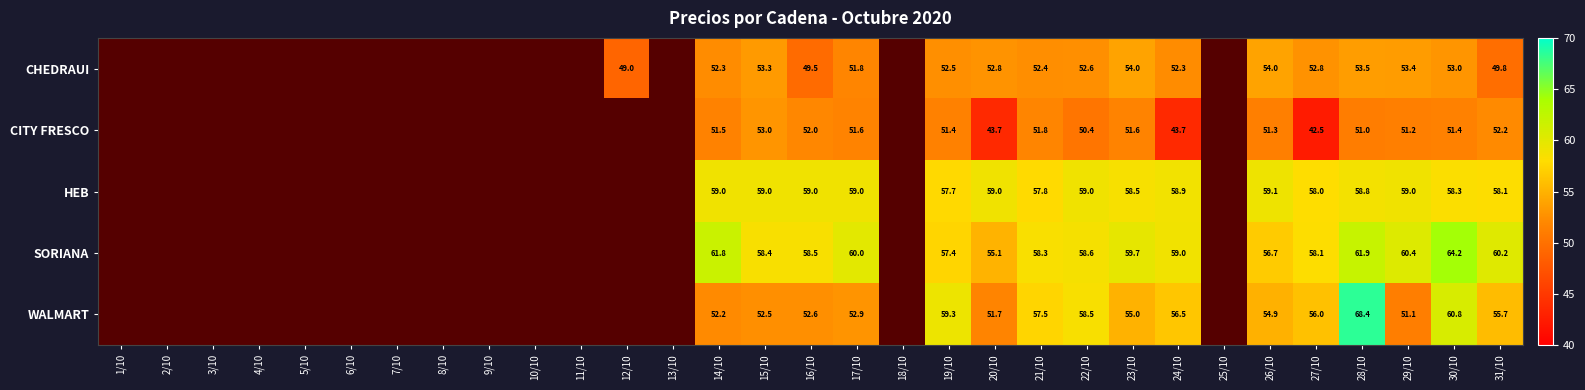

True or false: SORIANA has a value of 96.1 at 14/10.

False